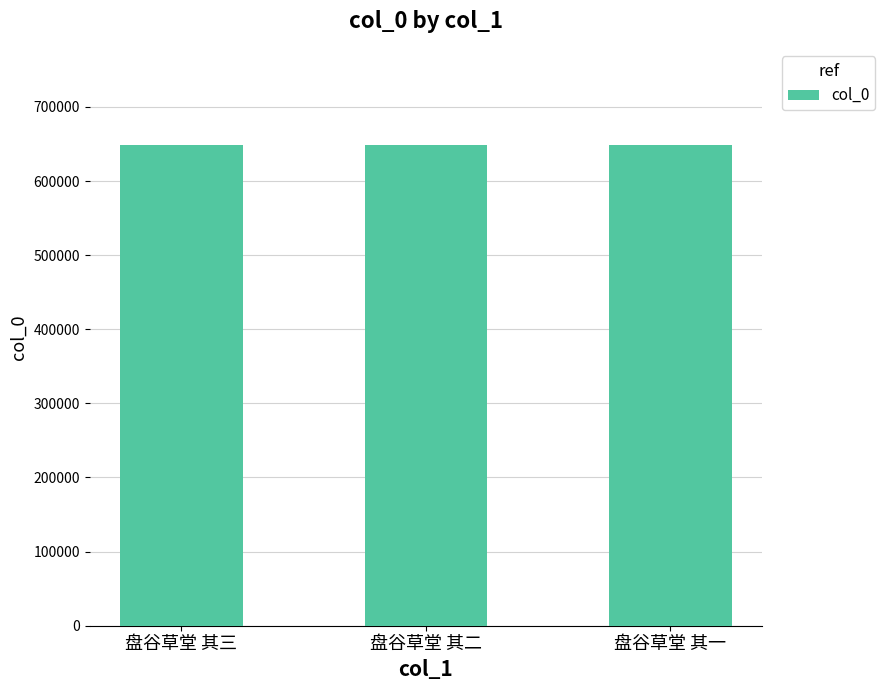

What is the average value?

648601